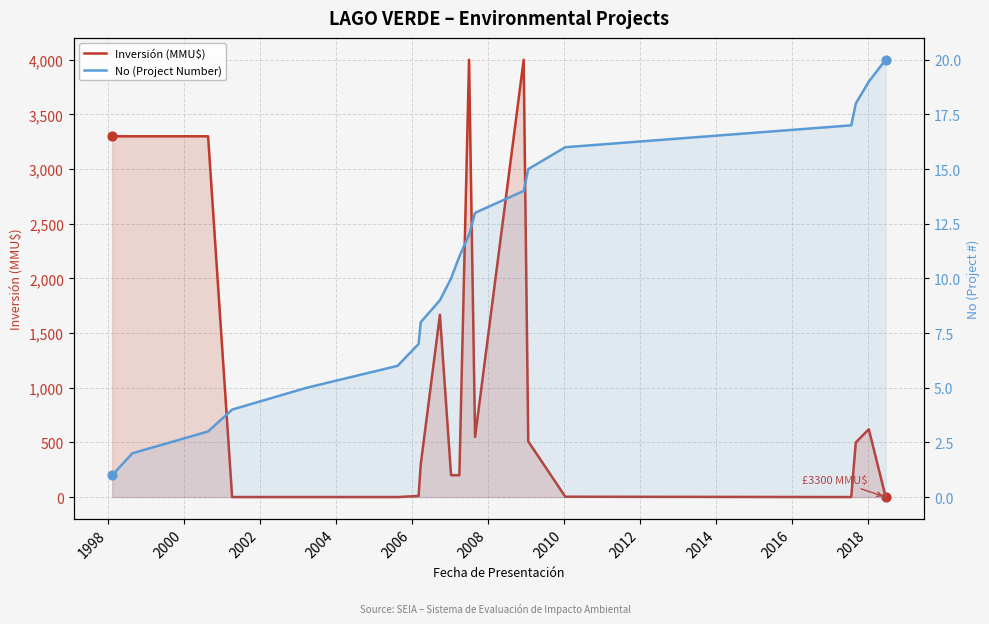

Which series contains the lowest Y value?

Inversión (MMU$)